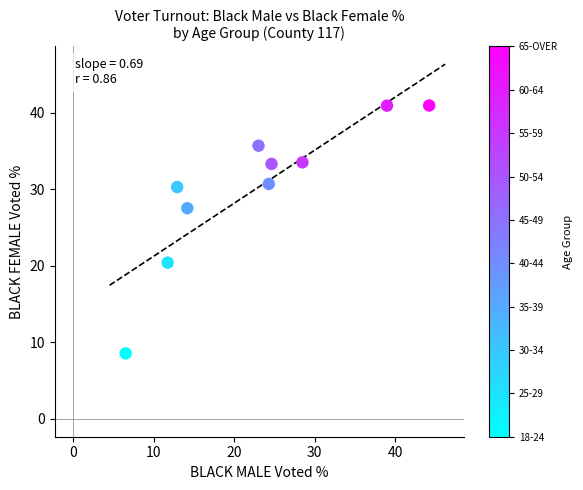

What is the average Y value?

30.2